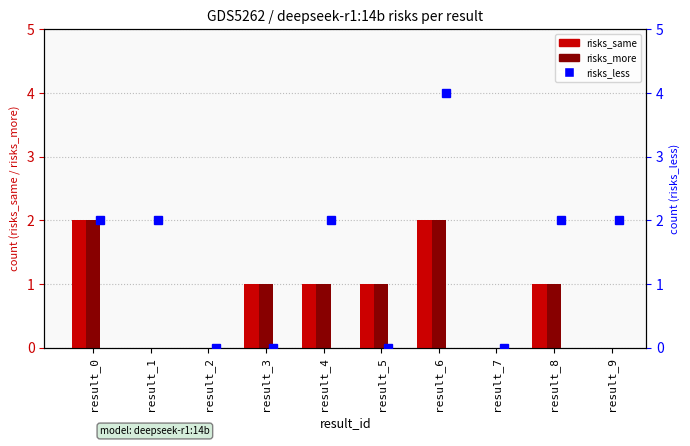

Is it true that risks_more equals 1 at result_8?

True